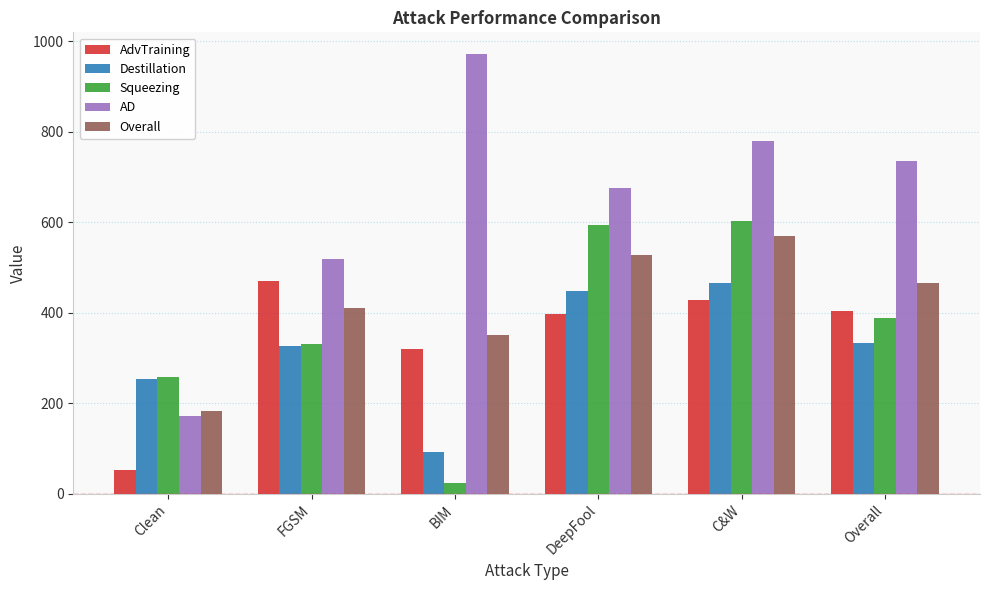

Read the AdvTraining value at C&W.

427.7